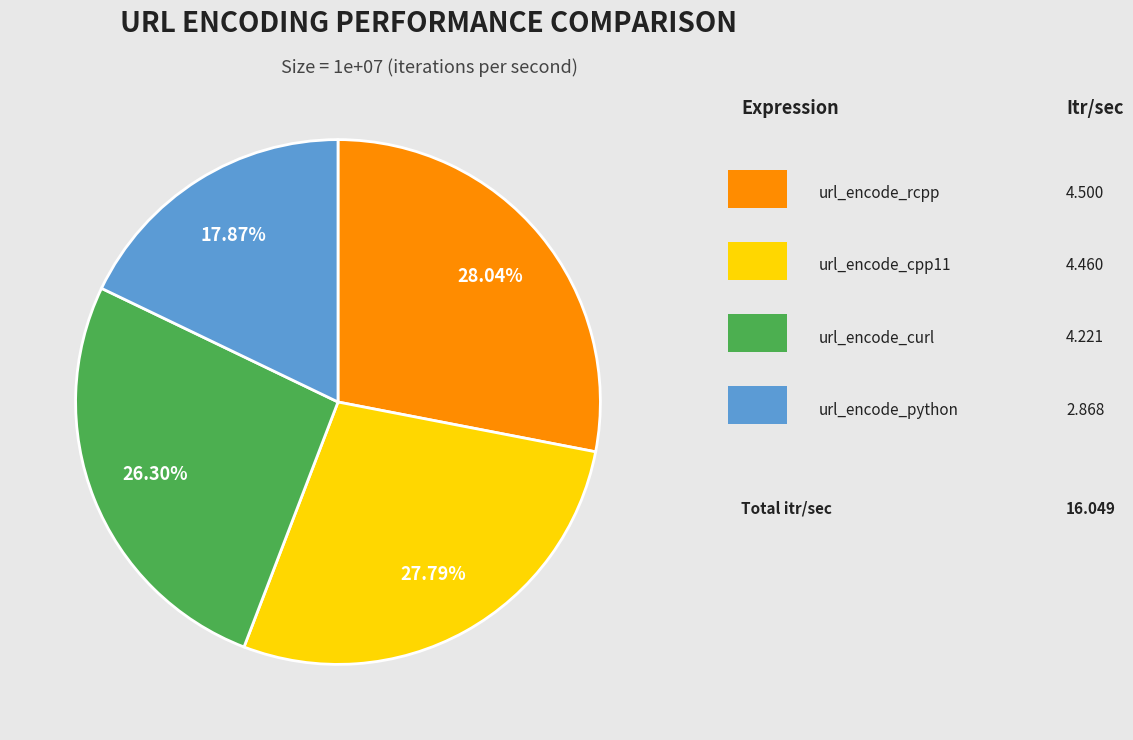

Is there any slice that represents more than half of the pie?

No